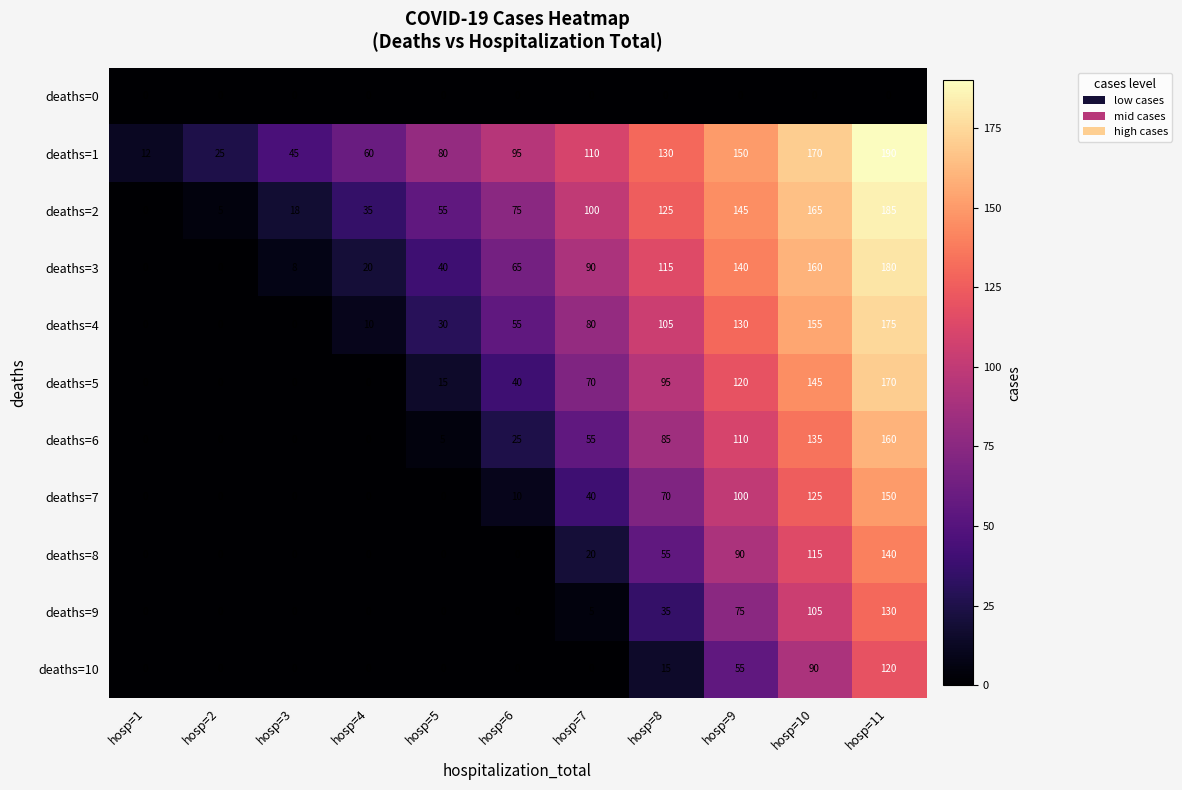

The value of deaths=3 at hosp=4 is 20. True or false?

True